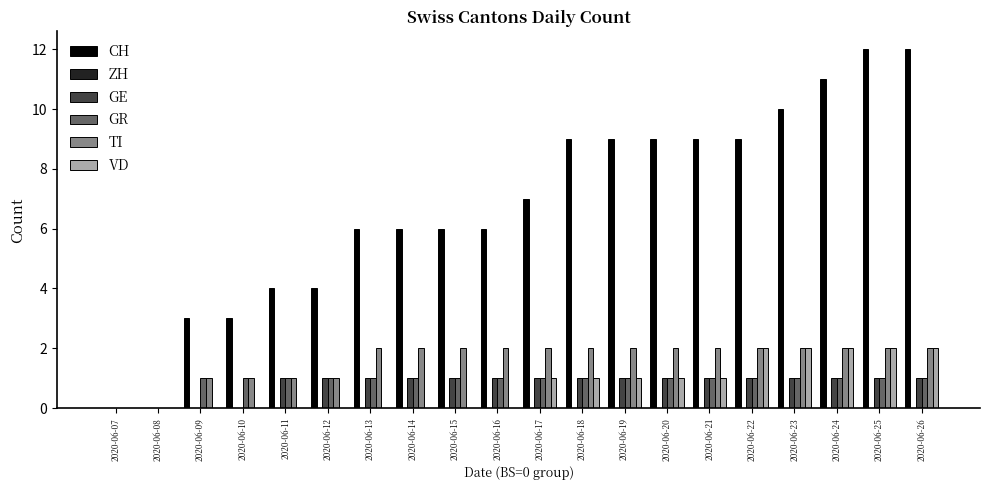

Is it true that VD equals 1 at 2020-06-15?

False